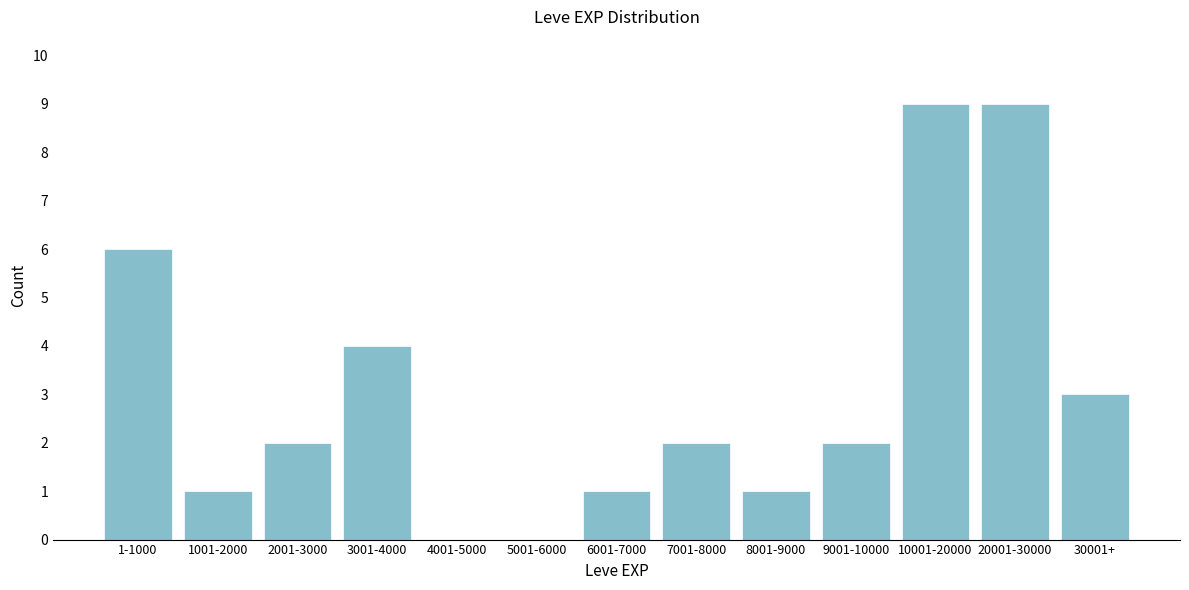

Reading left to right, transcribe all the data shown in this chart.

1-1000=6	1001-2000=1	2001-3000=2	3001-4000=4	4001-5000=0	5001-6000=0	6001-7000=1	7001-8000=2	8001-9000=1	9001-10000=2	10001-20000=9	20001-30000=9	30001+=3